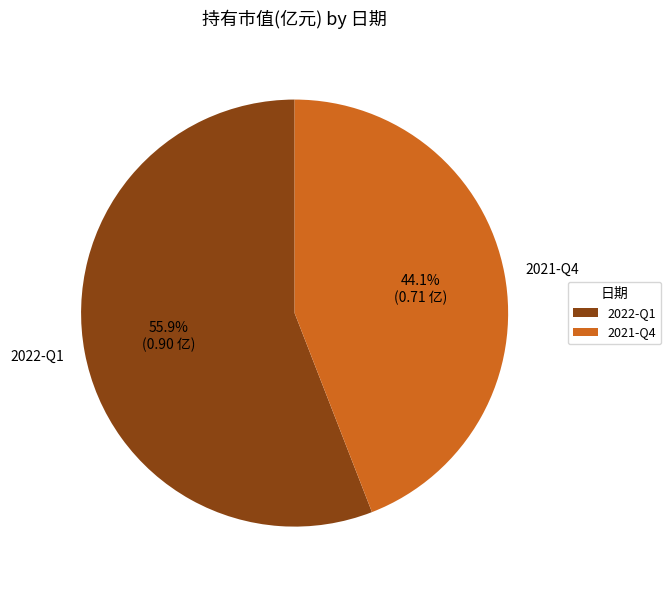

How many segments does this pie chart have?

2